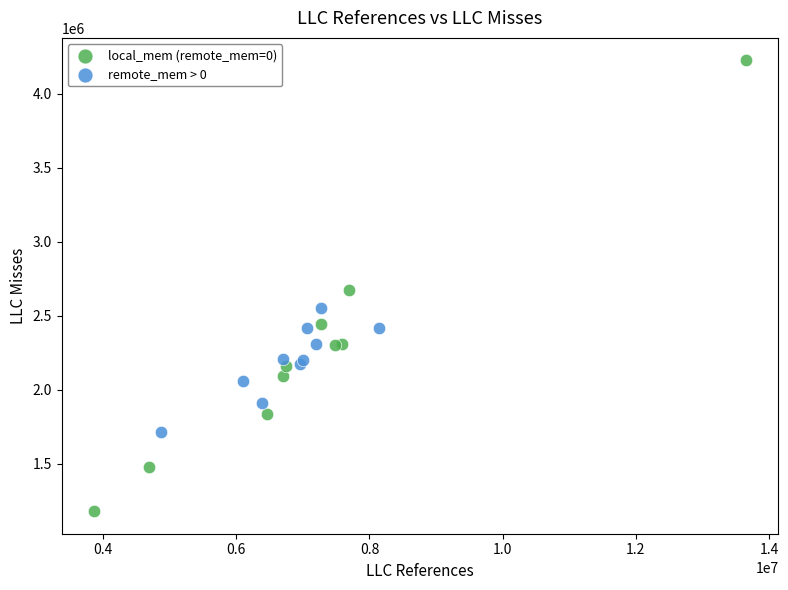

Which series has the largest Y range (max minus min)?

local_mem (remote_mem=0)